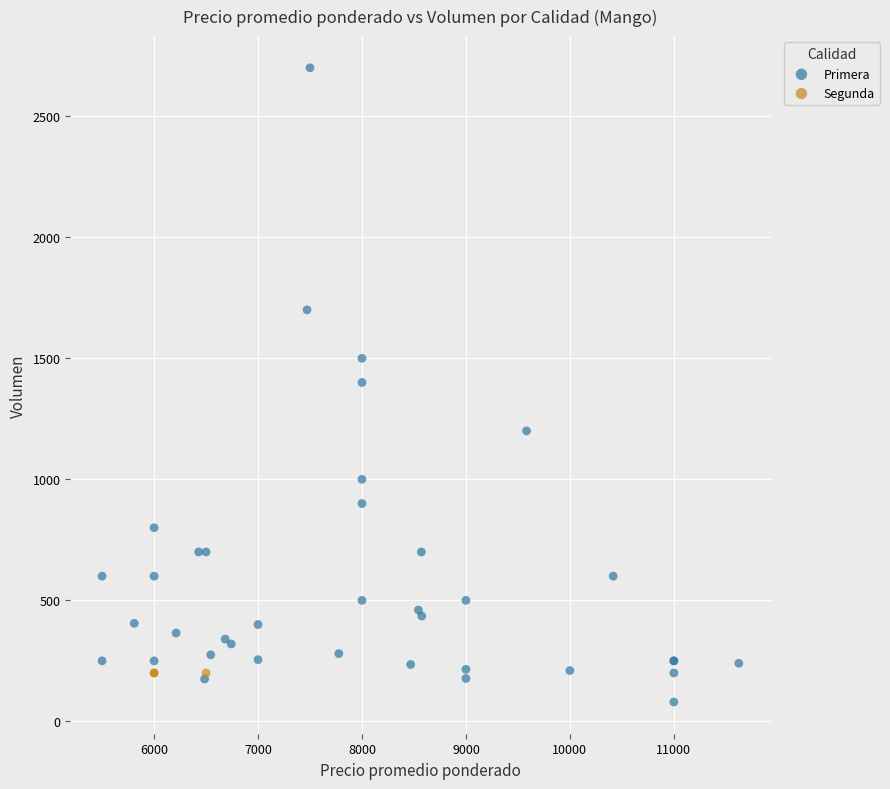

Which series contains the highest Y value?

Primera